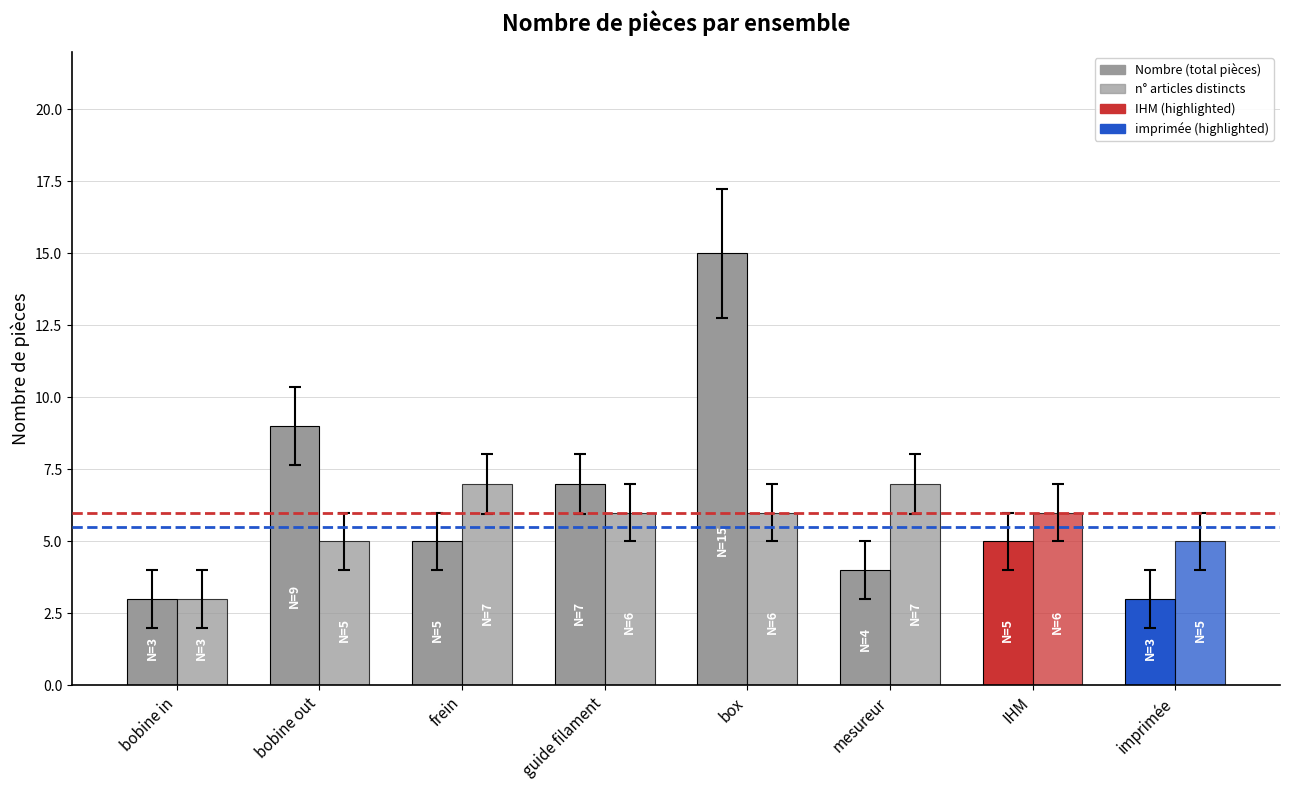

Does the chart contain any negative values?

No